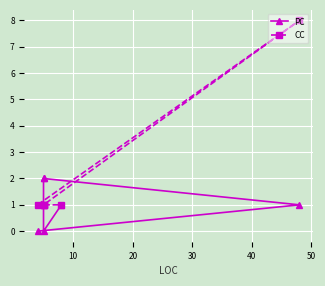

The PC series shows 2 at 20. True or false?

True